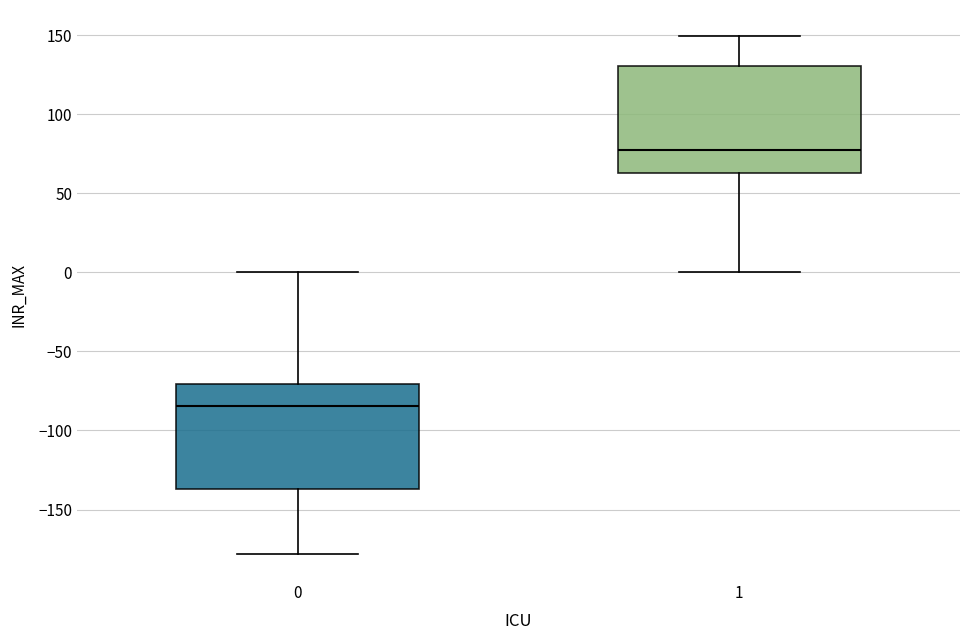

Reading left to right, read every box against the y-axis: the position of its median line, the range the box covers, and the ends of its whiskers. The values are not printed on the chart, so give them approximately, as read against the axis.

0: median -85, box -135 to -70, whiskers -180 to 0
1: median 80, box 65 to 130, whiskers 0 to 150